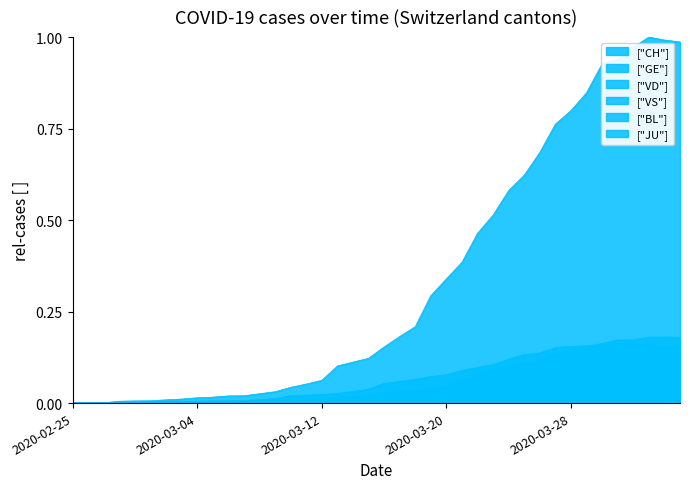

Count the number of categories in the chart.

40